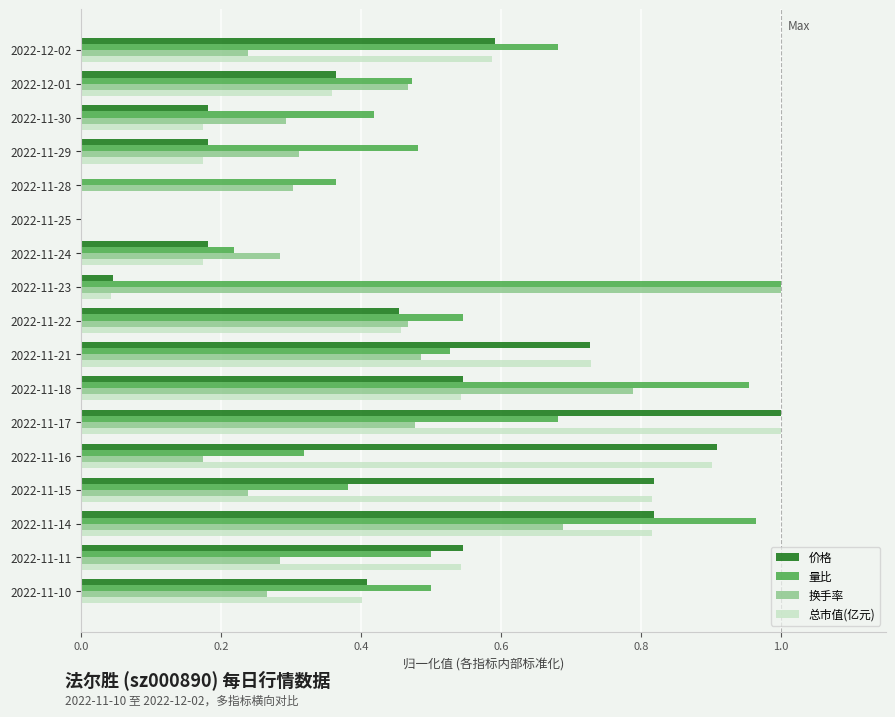

What is the sum of all 量比 values?

9.0